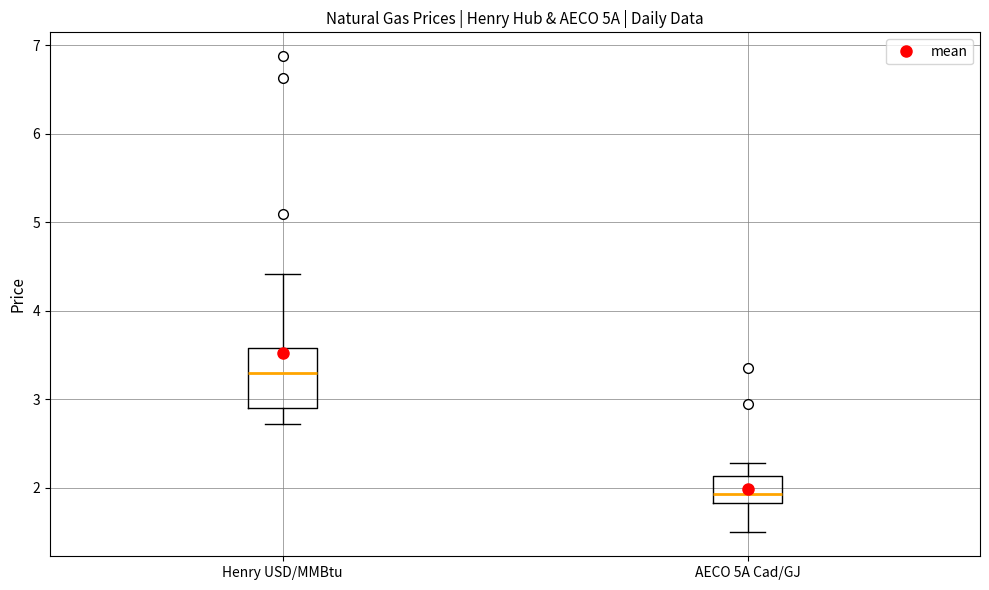

Which box has the highest median line?

Henry USD/MMBtu